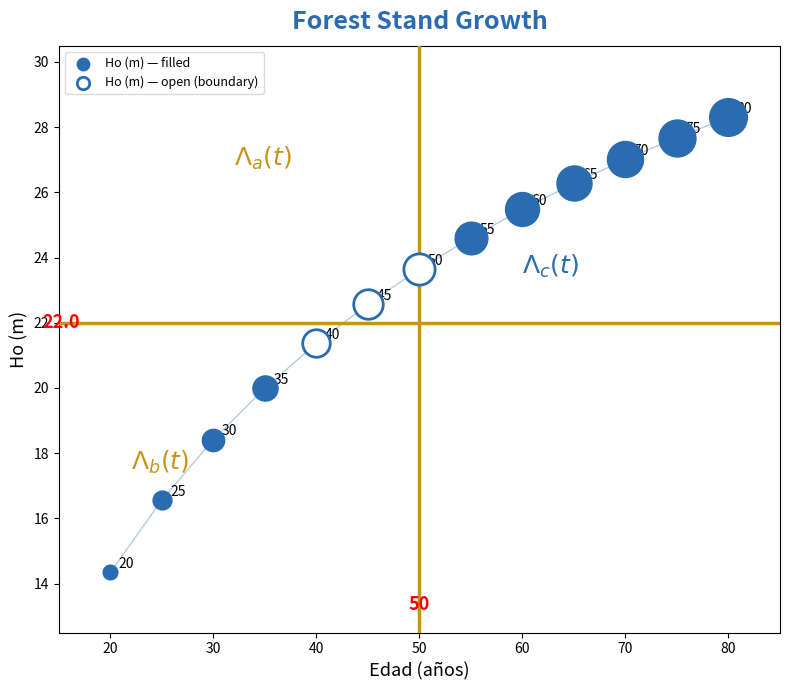

What is the maximum value shown in the chart?

28.3